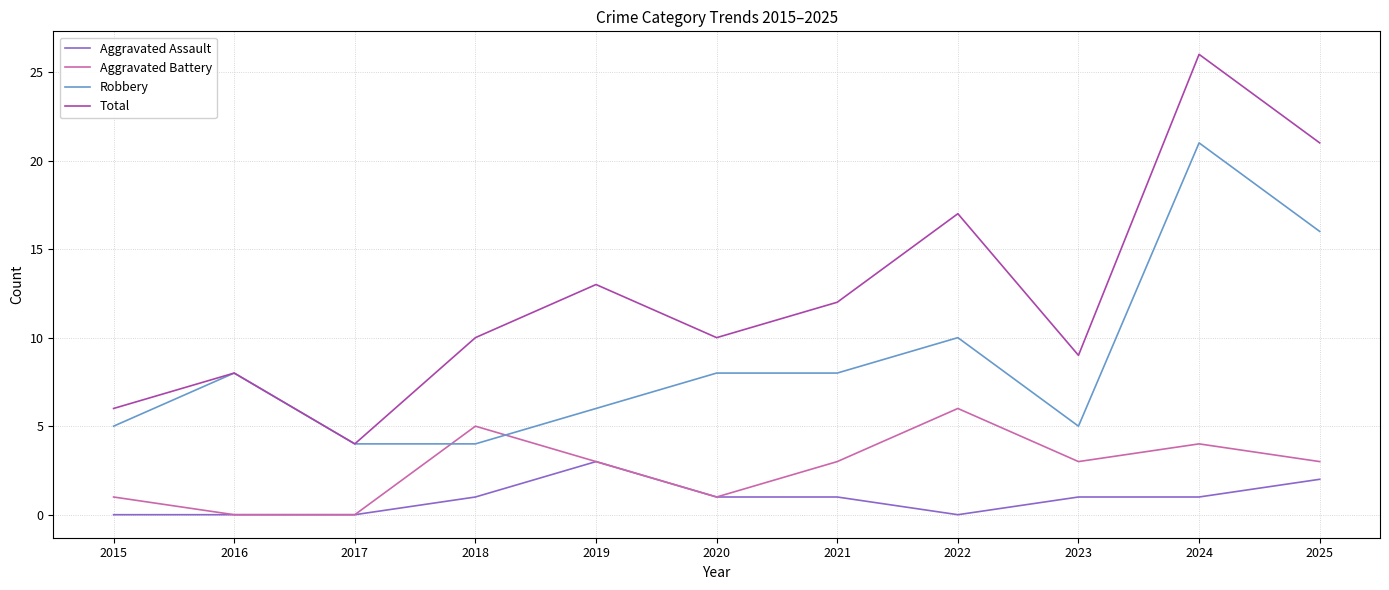

What is the total value across all series at 2018?

20